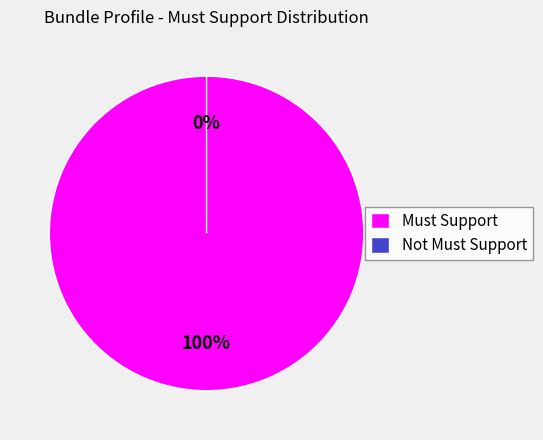

Count the number of slices in the pie.

2